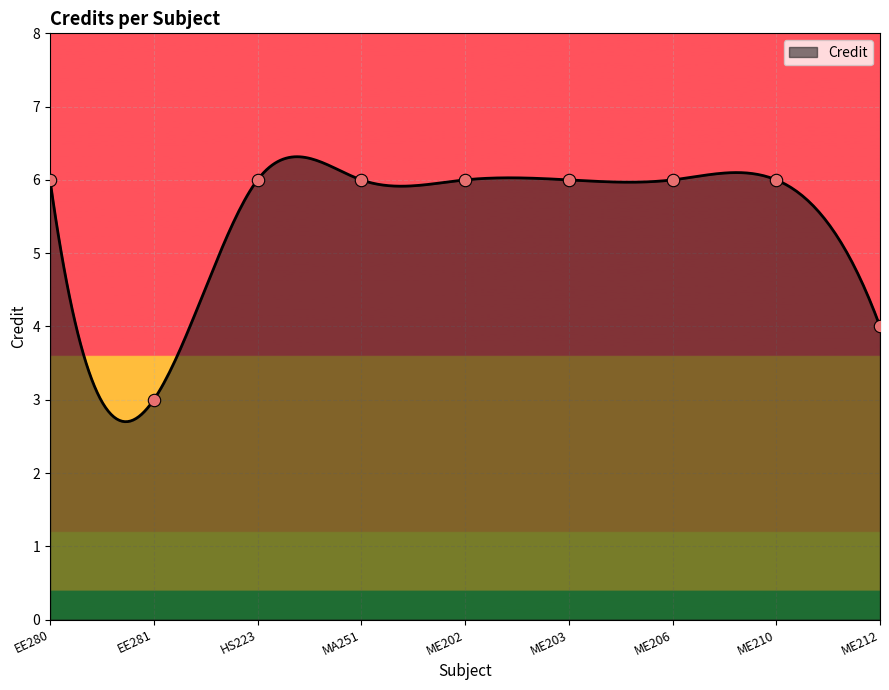

Which has a higher value, EE280 or HS223?

EE280